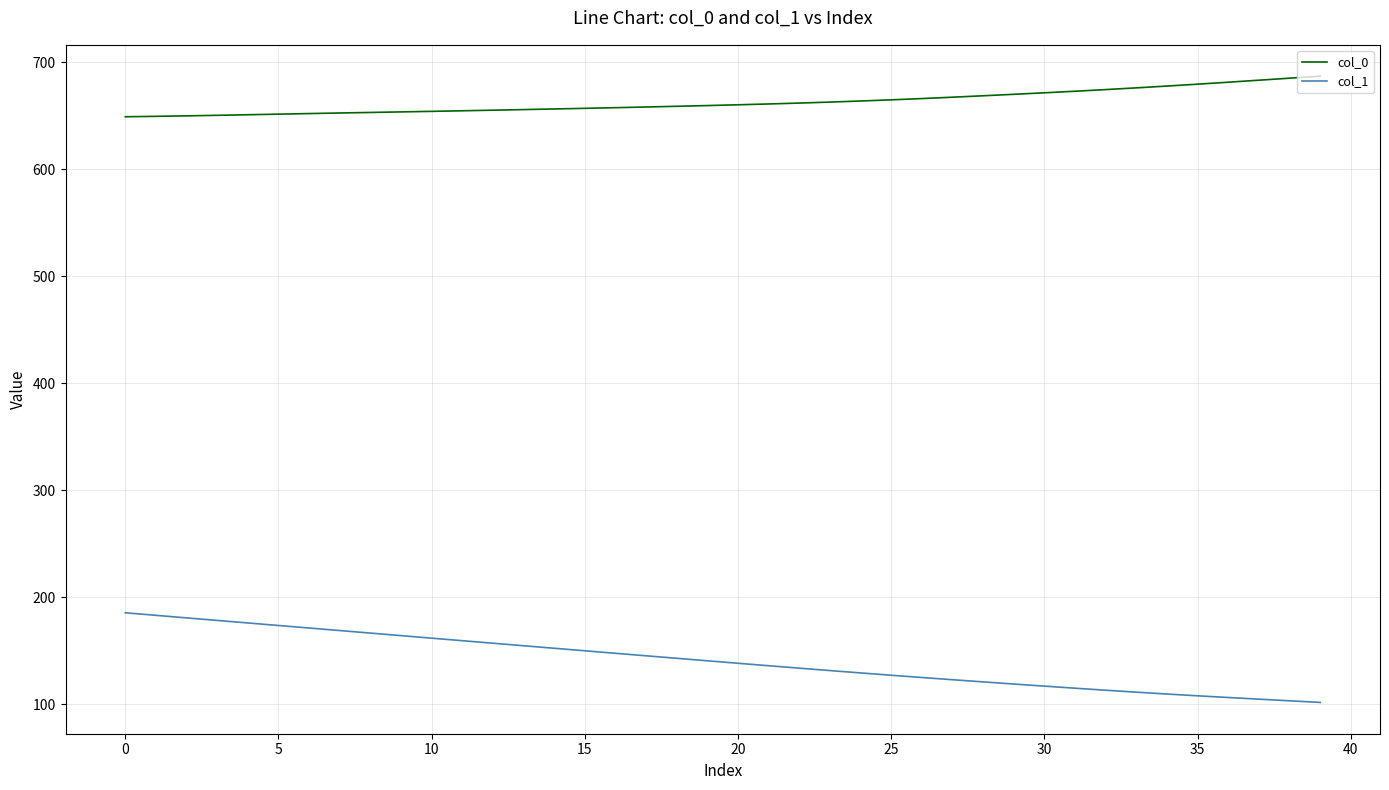

What are all the series names shown in the legend?

col_0, col_1